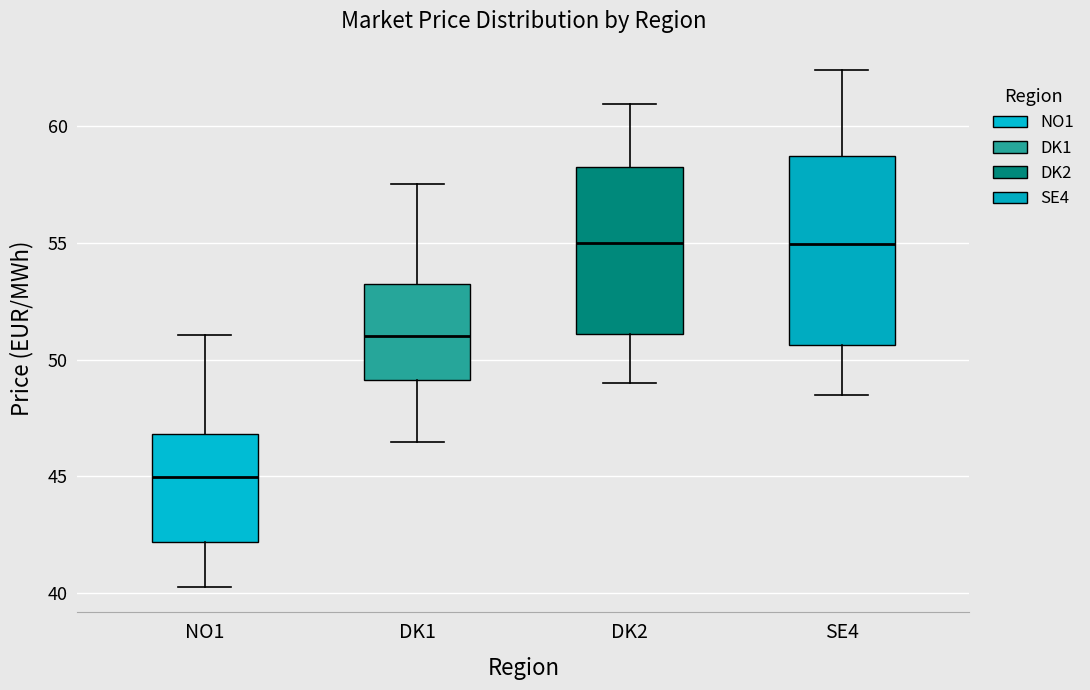

Reading left to right, read every box against the y-axis: the position of its median line, the range the box covers, and the ends of its whiskers. The values are not printed on the chart, so give them approximately, as read against the axis.

NO1: median 45.0, box 42.0 to 47.0, whiskers 40.5 to 51.0
DK1: median 51.0, box 49.0 to 53.0, whiskers 46.5 to 57.5
DK2: median 55.0, box 51.0 to 58.5, whiskers 49.0 to 61.0
SE4: median 55.0, box 50.5 to 58.5, whiskers 48.5 to 62.5